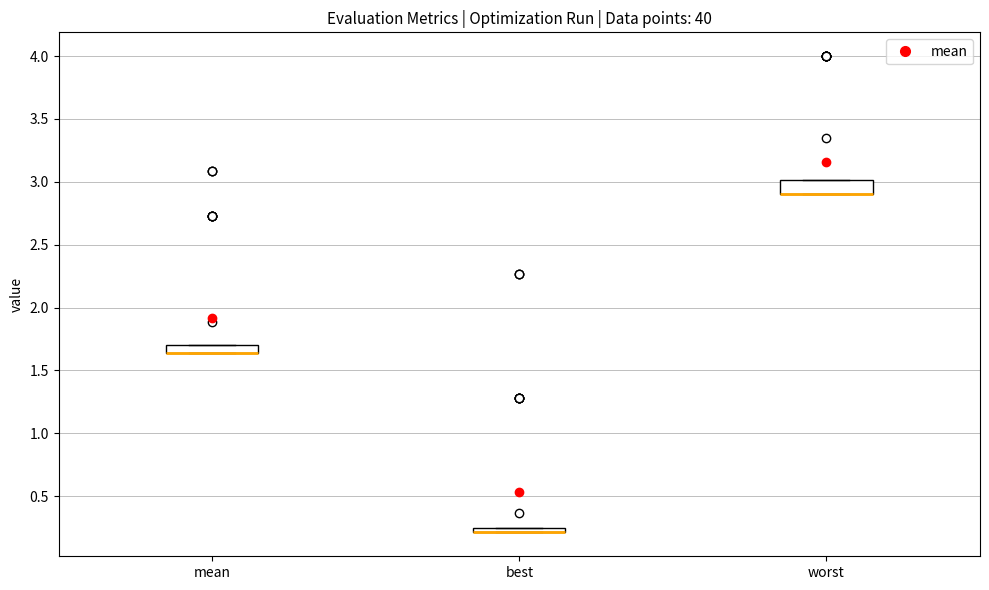

Where is the lower edge of the box for best on the y-axis? The values are not printed on the chart, so give them approximately, as read against the axis.

0.20